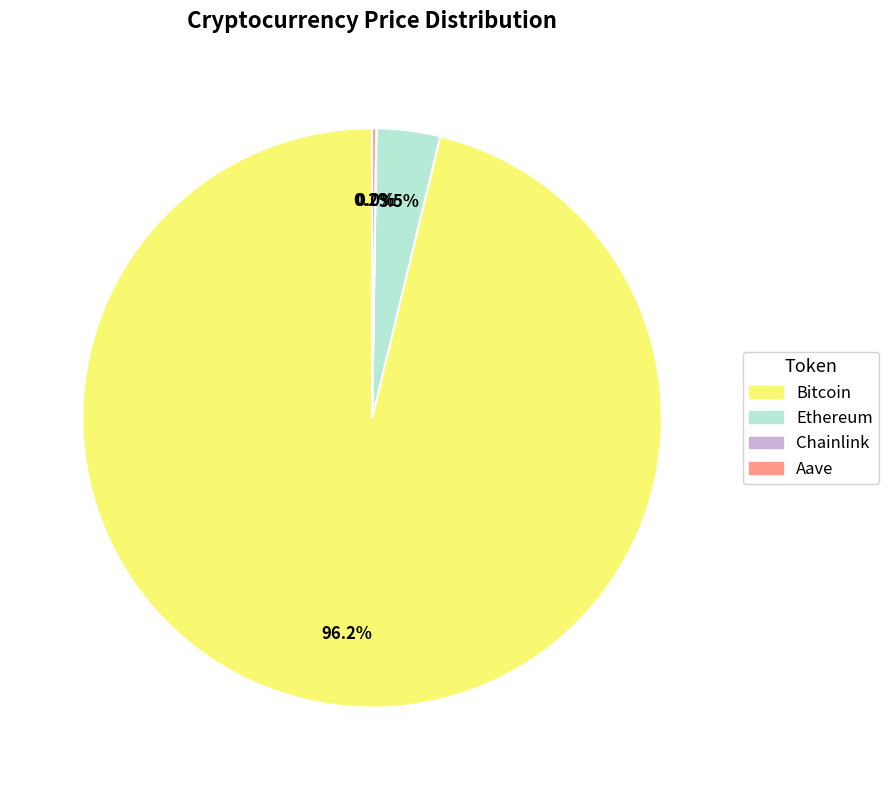

To the nearest percent, what is the average slice percentage?

25%